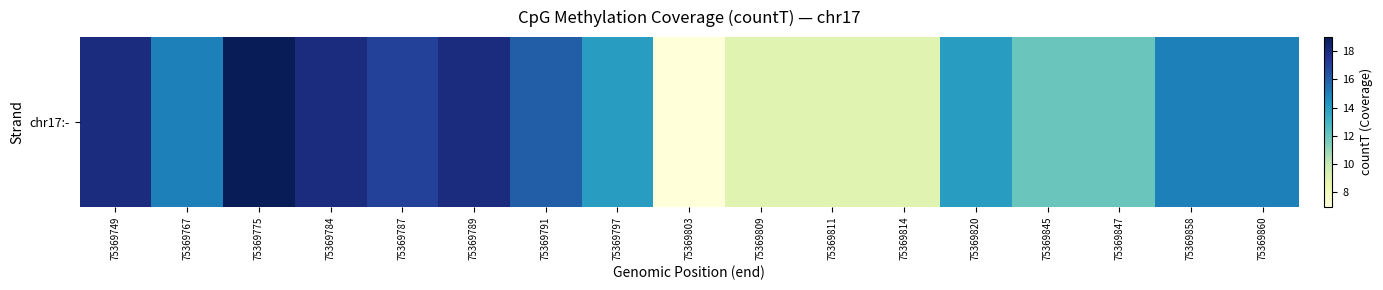

Reading left to right, extract all data points from this chart.

75369749=18	75369767=15	75369775=19	75369784=18	75369787=17	75369789=18	75369791=16	75369797=14	75369803=7	75369809=9	75369811=9	75369814=9	75369820=14	75369845=12	75369847=12	75369858=15	75369860=15